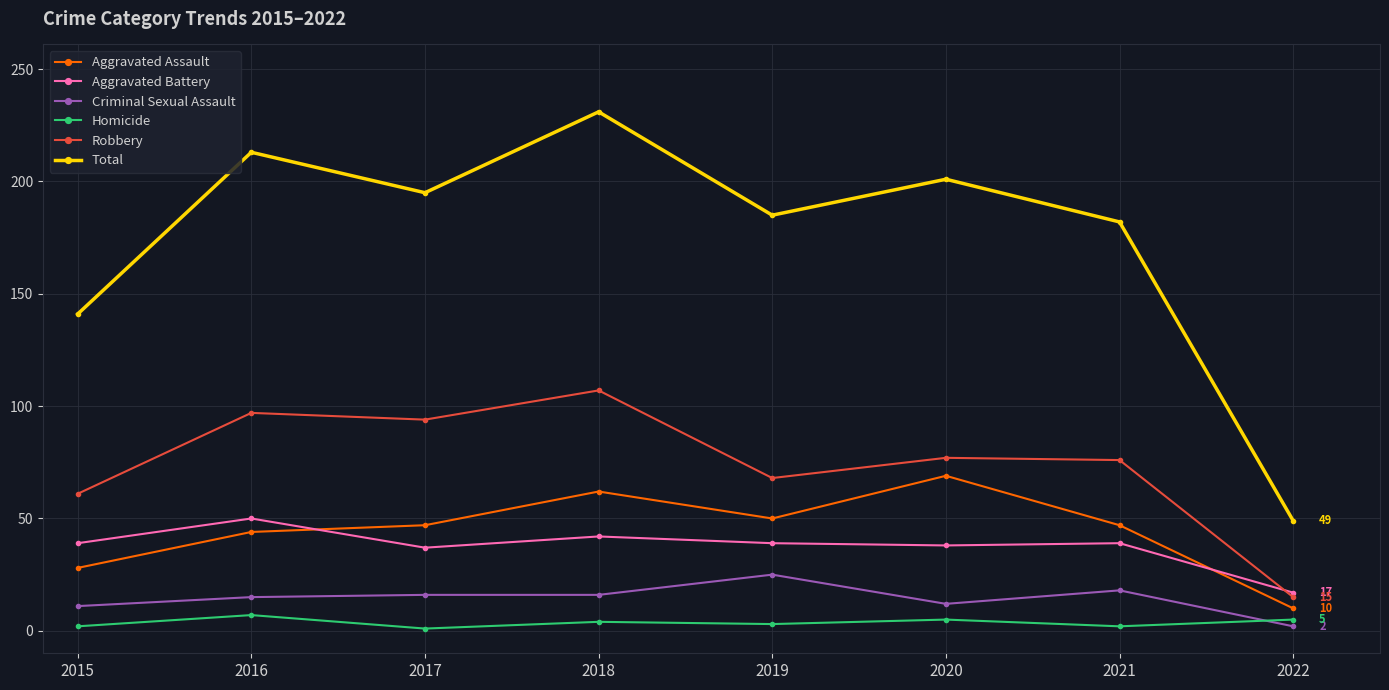

True or false: Criminal Sexual Assault has a value of 16 at 2018.

True